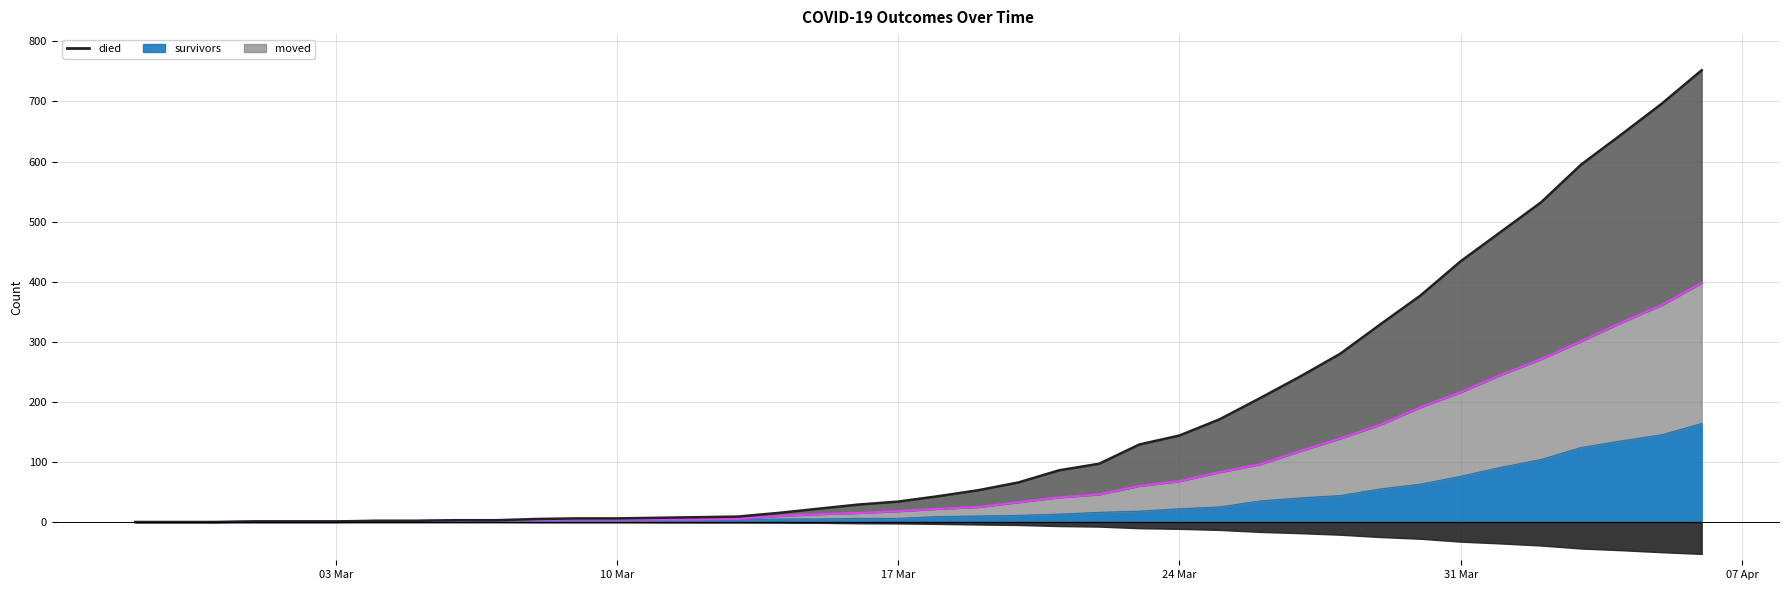

At which category is the sum across all series the highest?

2020-04-06